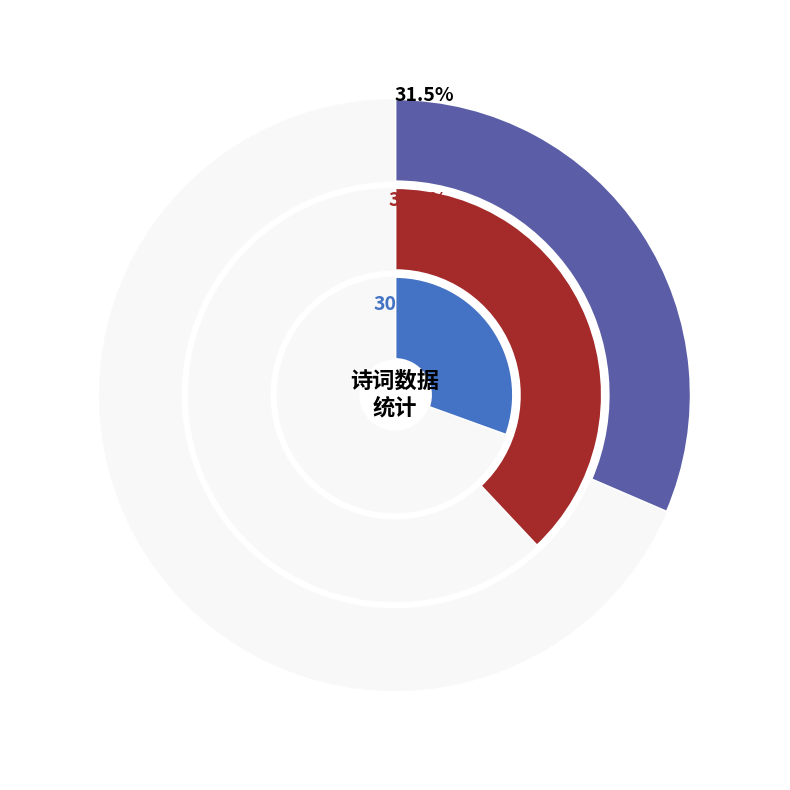

Does 赠竹东砂山石虎门花园十景诗 其九 龙砂 represent more than half of the total?

No